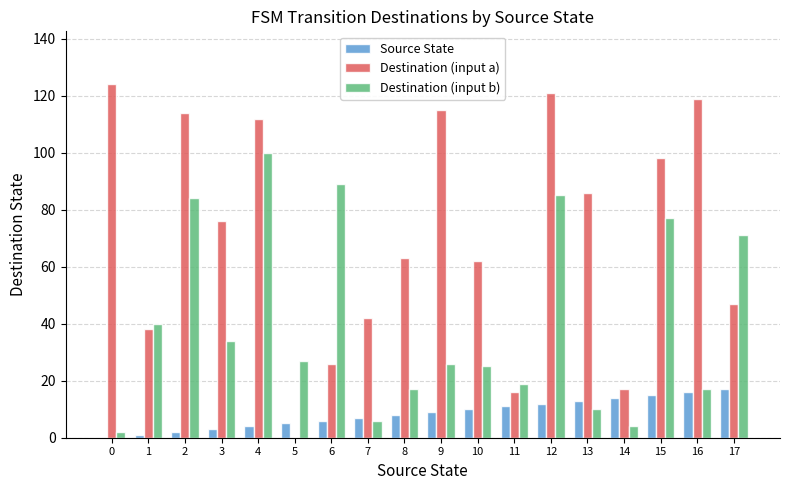

Count the number of categories in the chart.

18